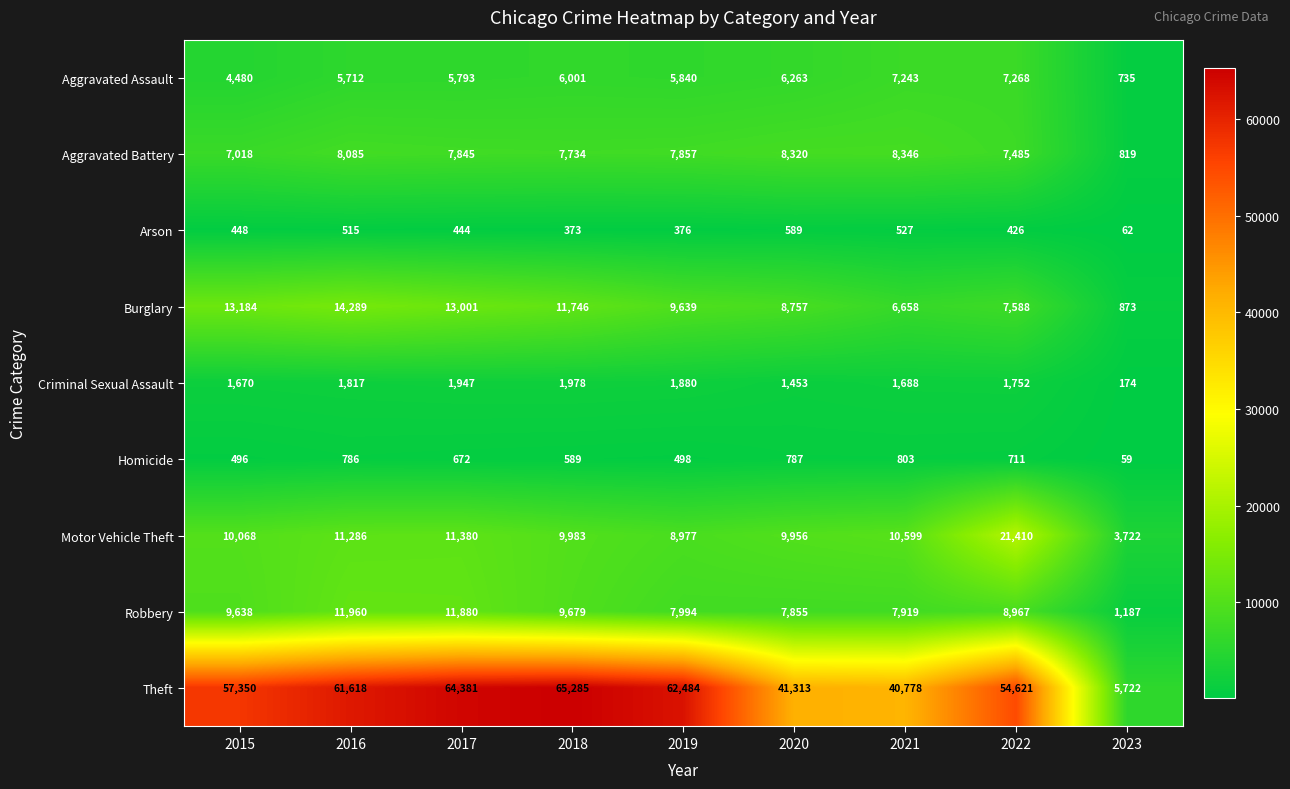

Which category has the lowest value across all series?

2023